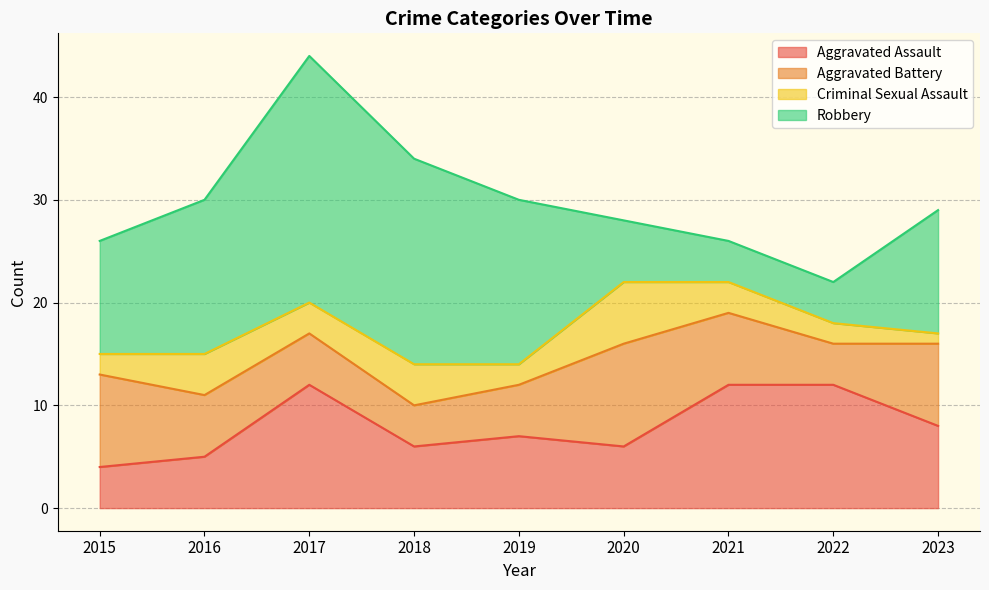

Does the chart display data point markers on the line(s)?

No